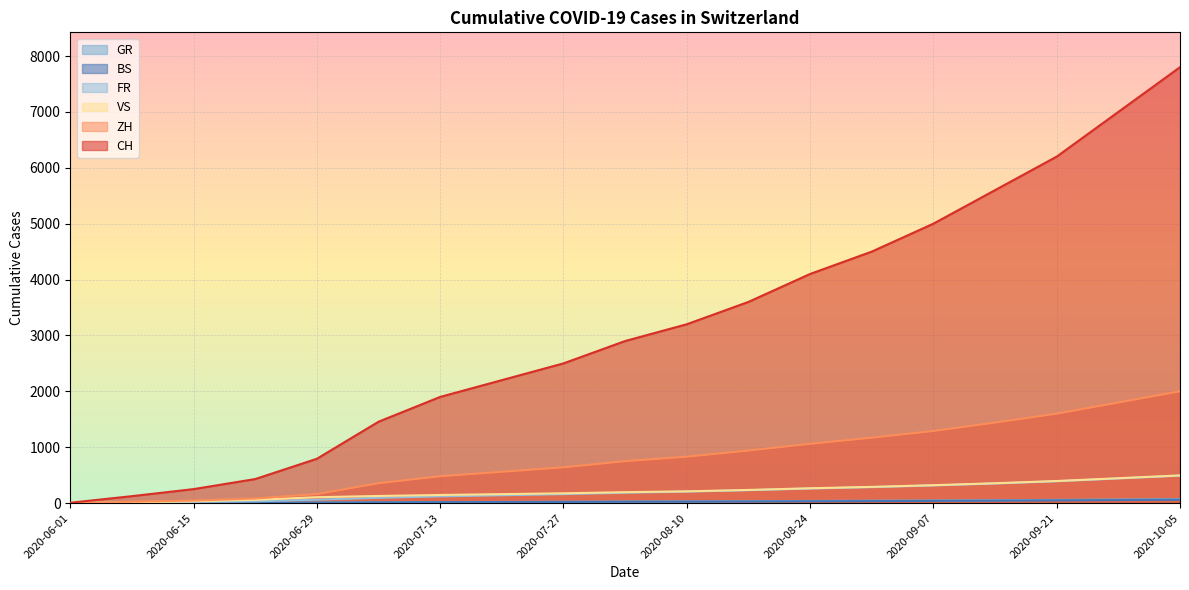

What is the average value of the FR series?

200